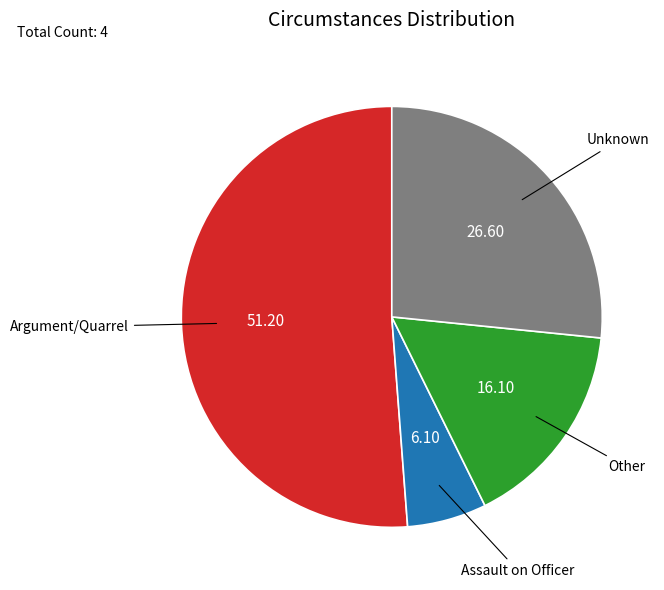

Rank the categories by value from lowest to highest.

Assault on Officer, Other, Unknown, Argument/Quarrel